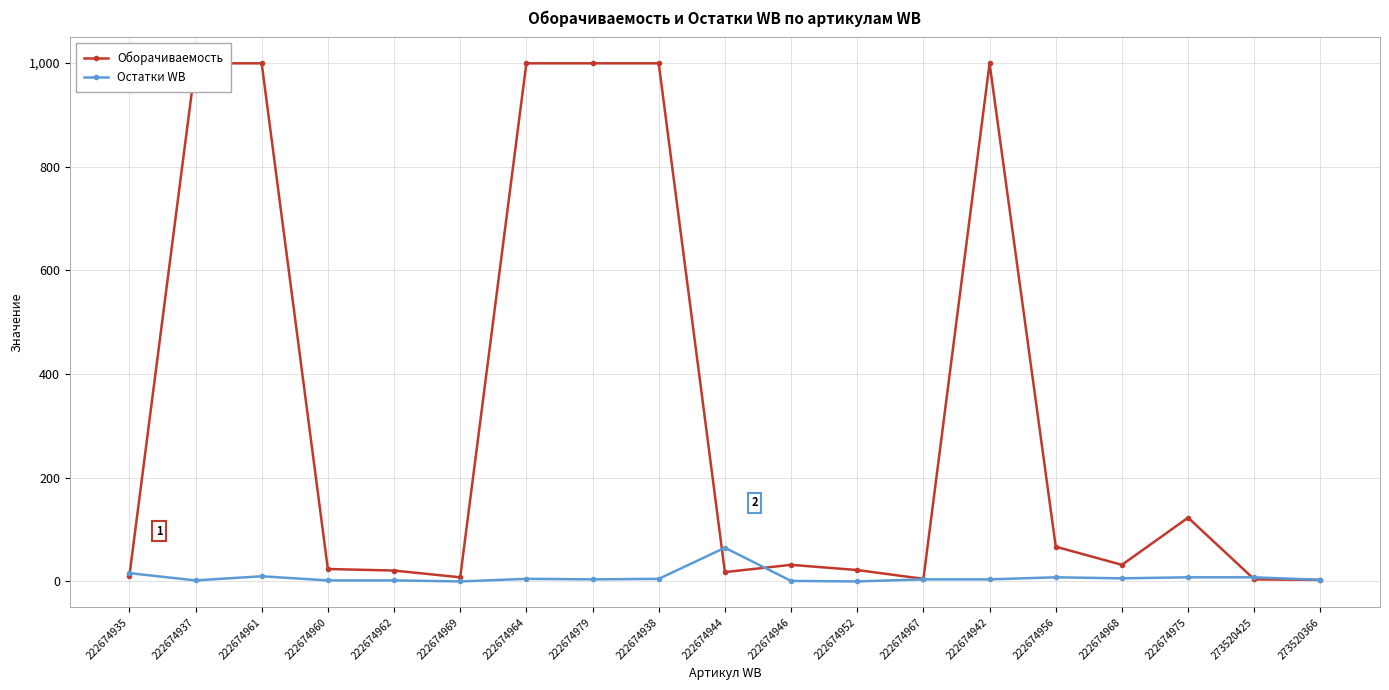

Reading left to right, transcribe all the data shown in this chart.

Оборачиваемость: 10	999	999	24	21	8	999	999	999	18	32	22	5	999	67	32	123	4	3
Остатки WB: 16	2	10	2	2	0	5	4	5	65	1	0	4	4	8	6	8	8	3